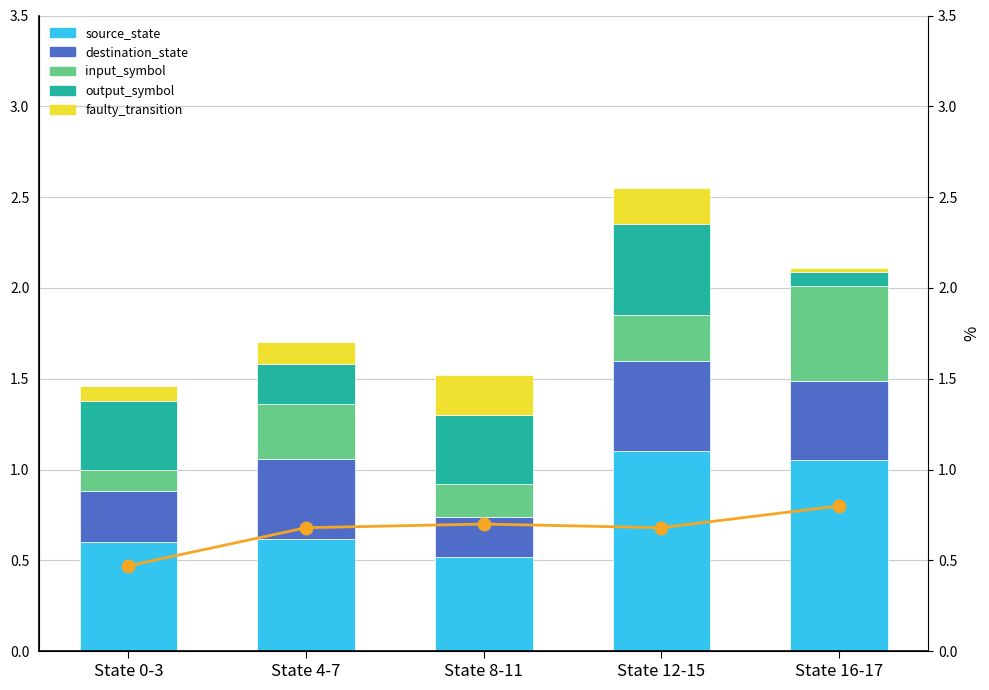

What is the value of the source_state bar at the 1st from the left?

0.6